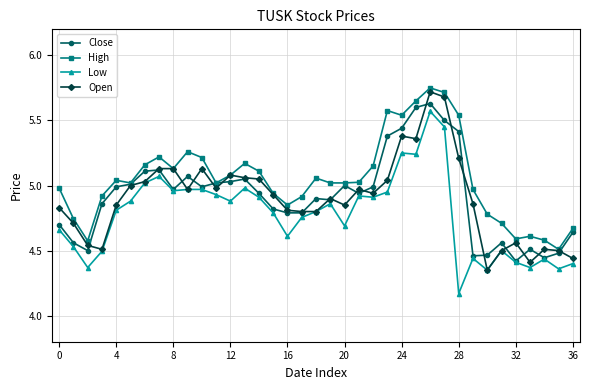

List the series in order of their peak value, highest first.

High, Open, Close, Low